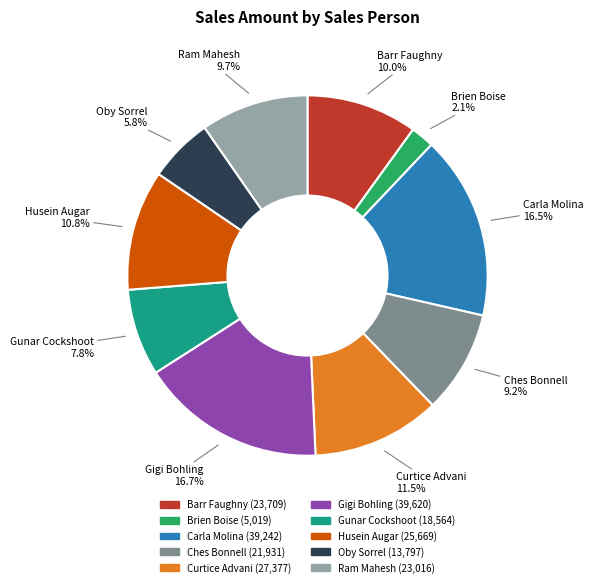

What is the ratio of the value at Curtice Advani to the value at Ches Bonnell?

1.2